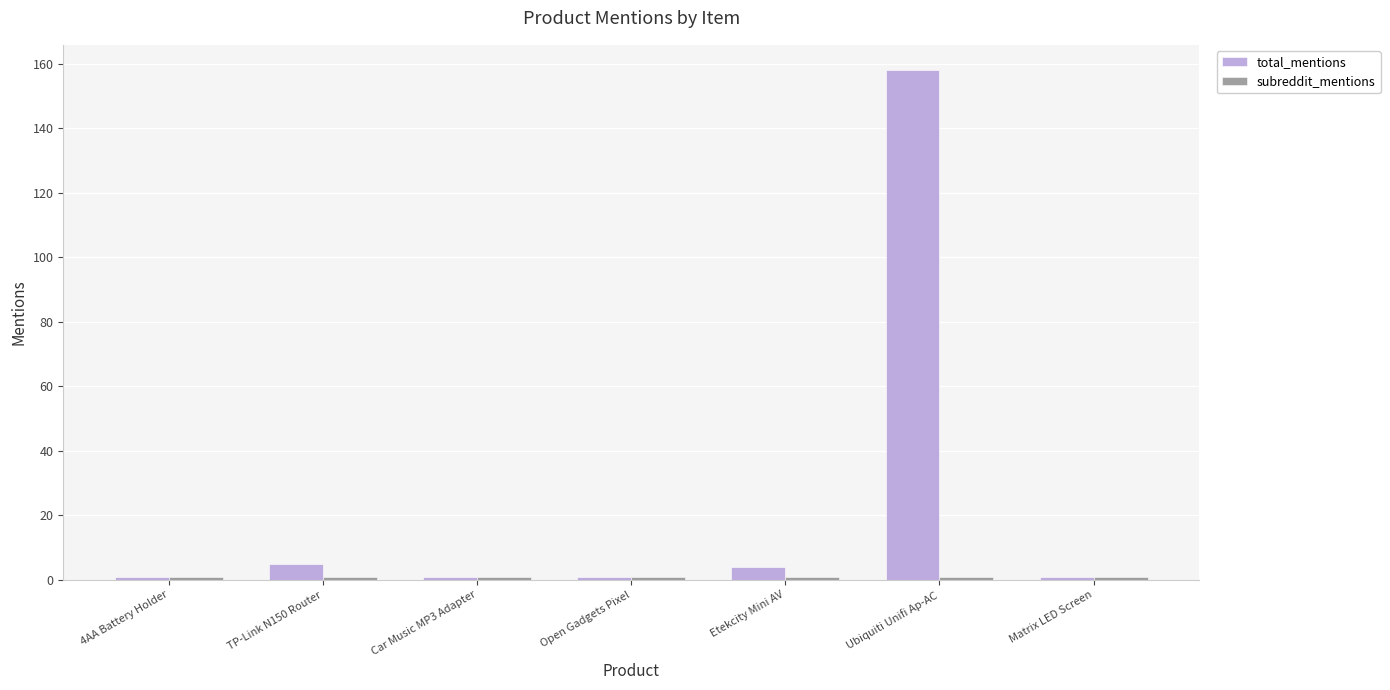

Which series has the largest range (max minus min)?

total_mentions